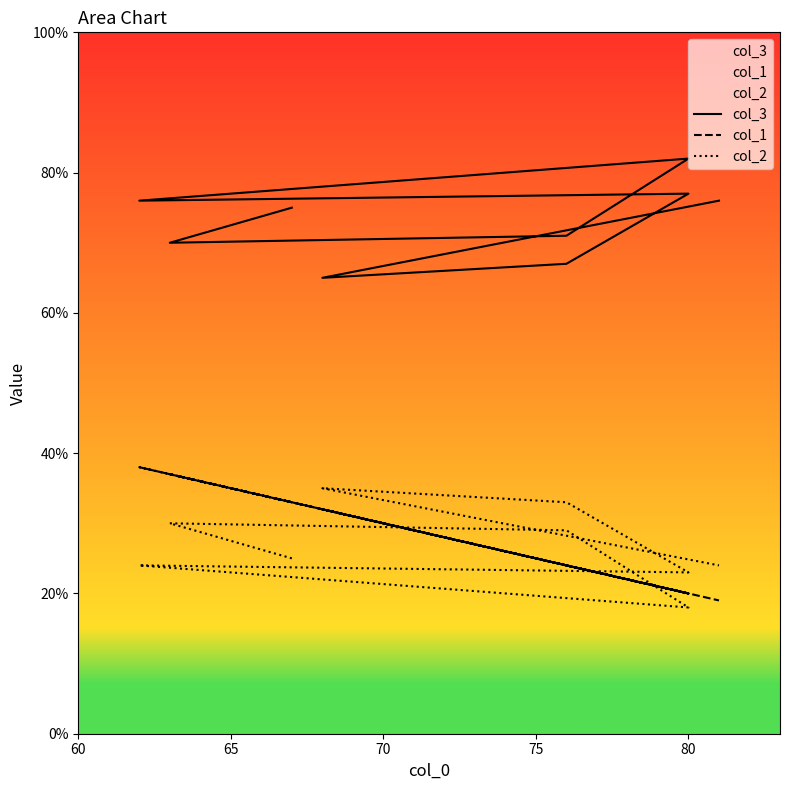

What are all the series names shown in the legend?

col_3, col_1, col_2